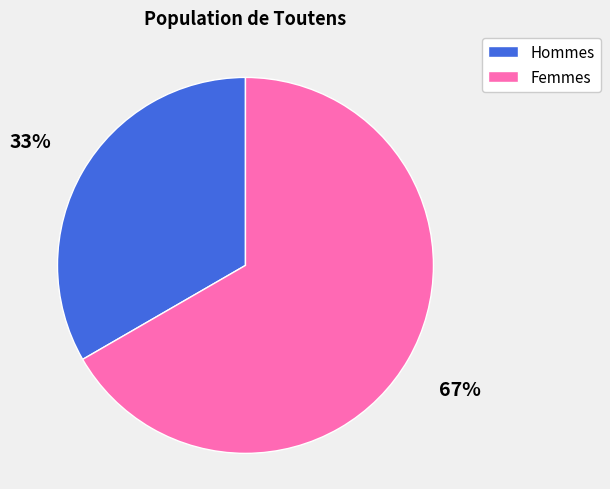

To the nearest percent, what is the average slice percentage?

50%